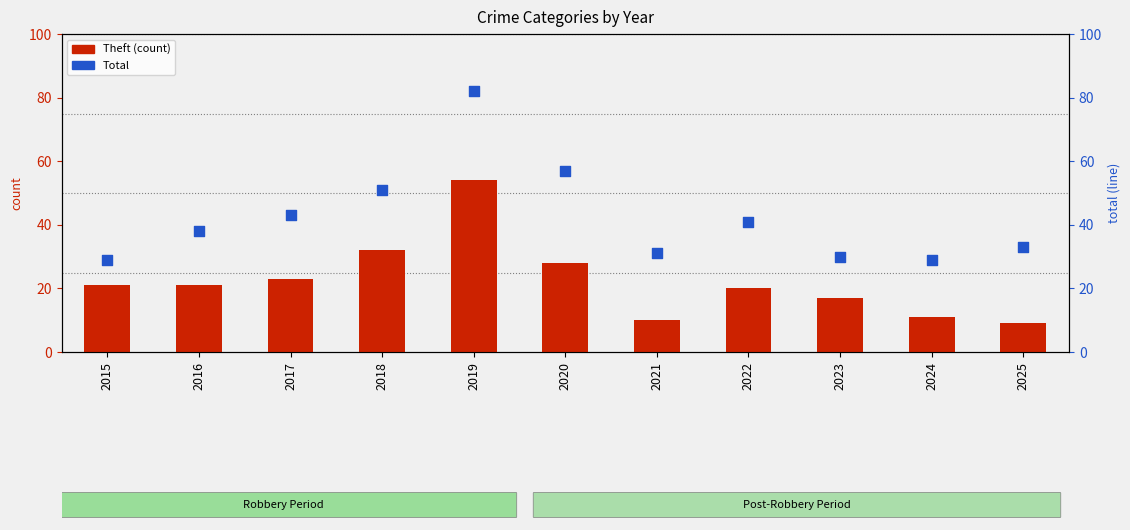

At which category is the sum across all series the highest?

2019